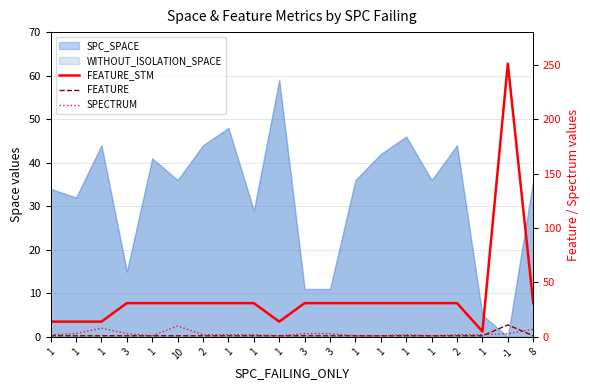

Which series has the largest total across all categories?

FEATURE_STM